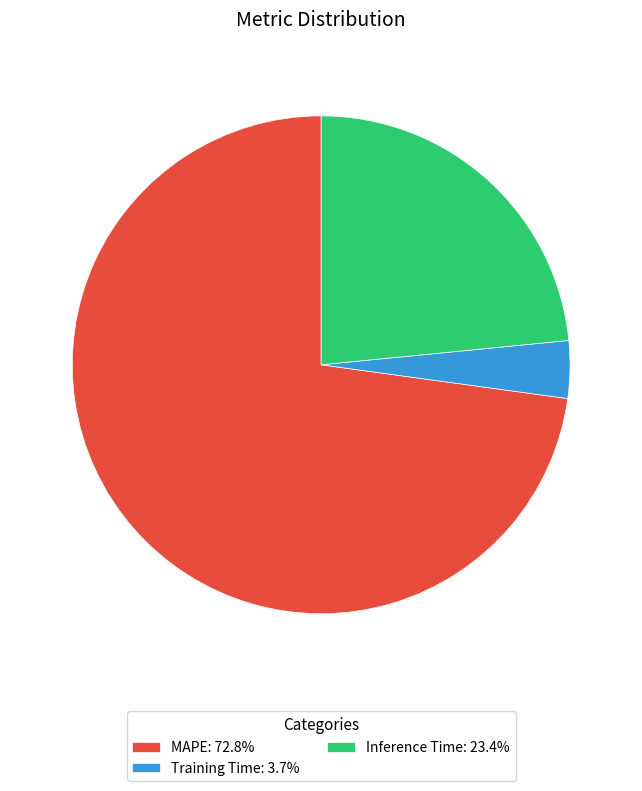

Does Inference Time: 23.4% represent more than half of the total?

No